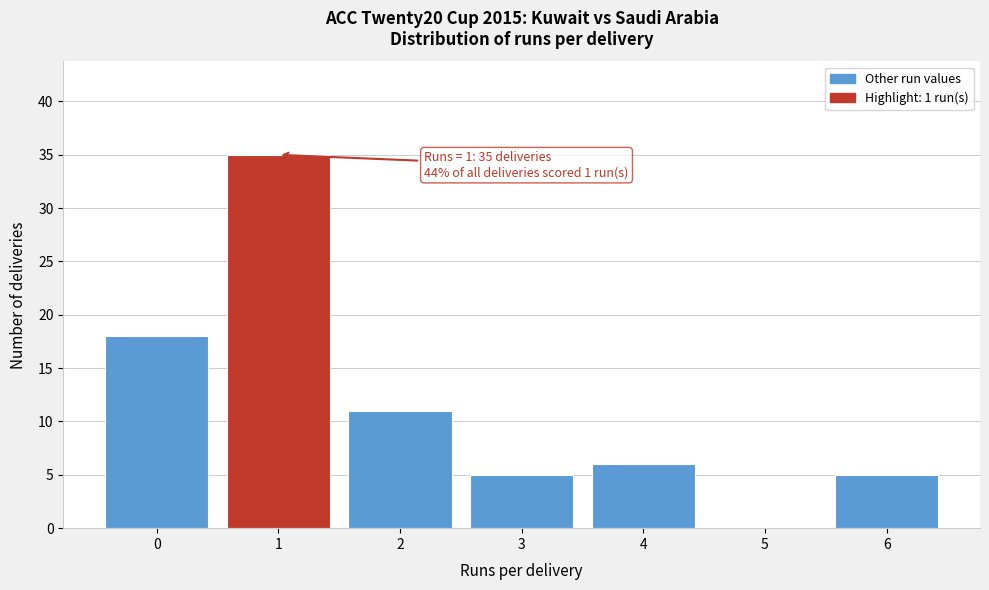

Reading left to right, extract all data points from this chart.

0=18	1=35	2=11	3=5	4=6	5=0	6=5